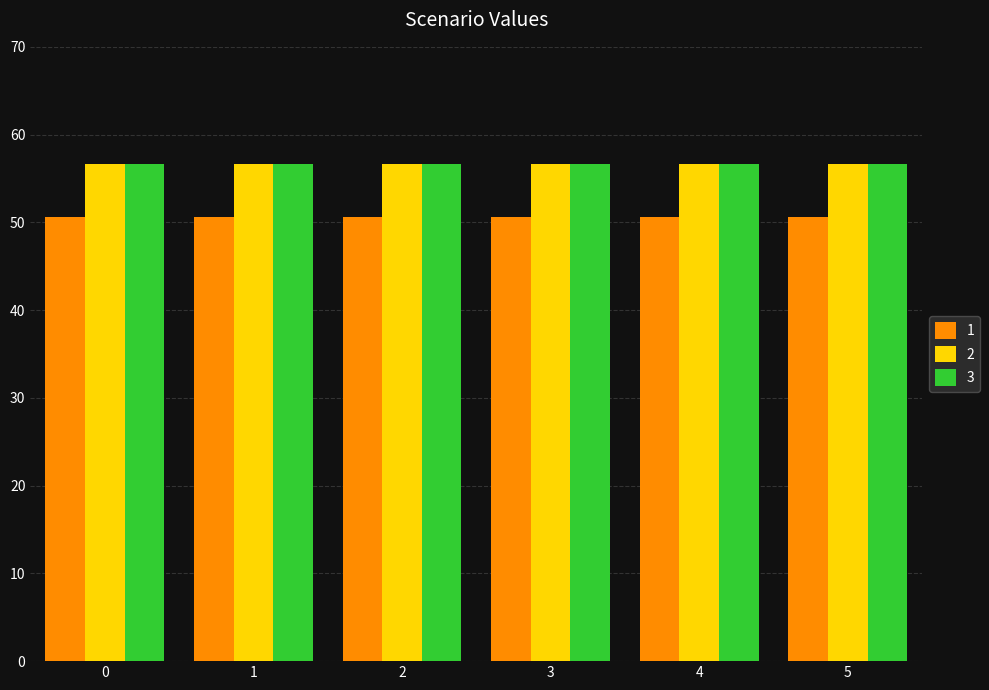

Reading left to right, what are all the values shown in this chart?

1: 0=50.6	1=50.6	2=50.6	3=50.6	4=50.6	5=50.6
2: 0=56.7	1=56.7	2=56.7	3=56.7	4=56.7	5=56.7
3: 0=56.6	1=56.6	2=56.6	3=56.6	4=56.6	5=56.6